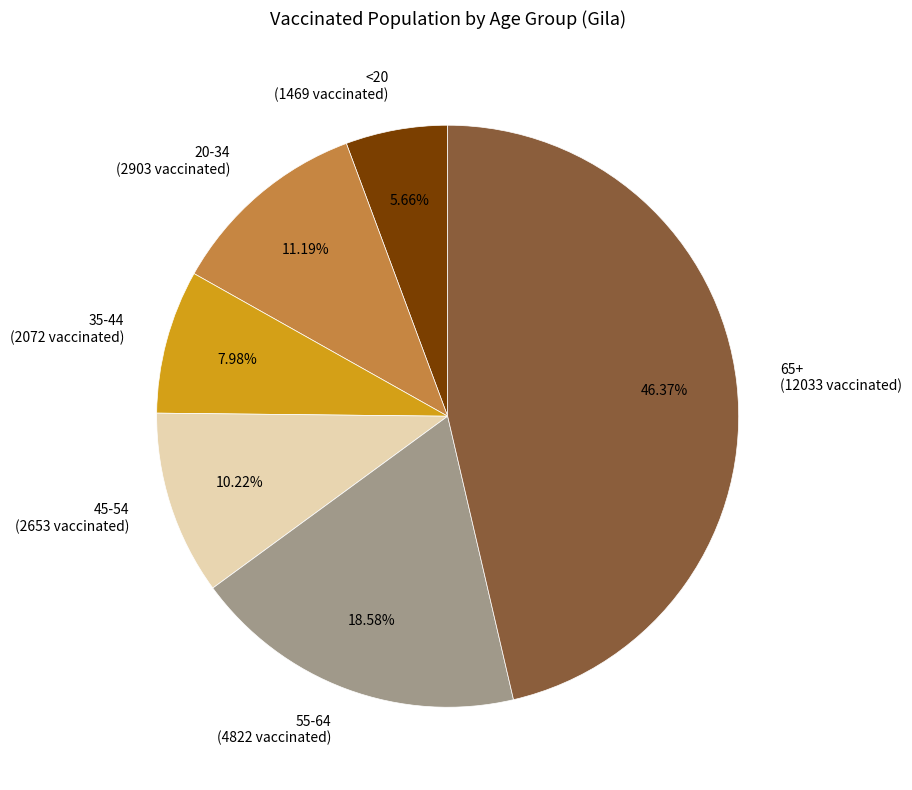

Rank the categories by value from lowest to highest.

<20, 35-44, 45-54, 20-34, 55-64, 65+